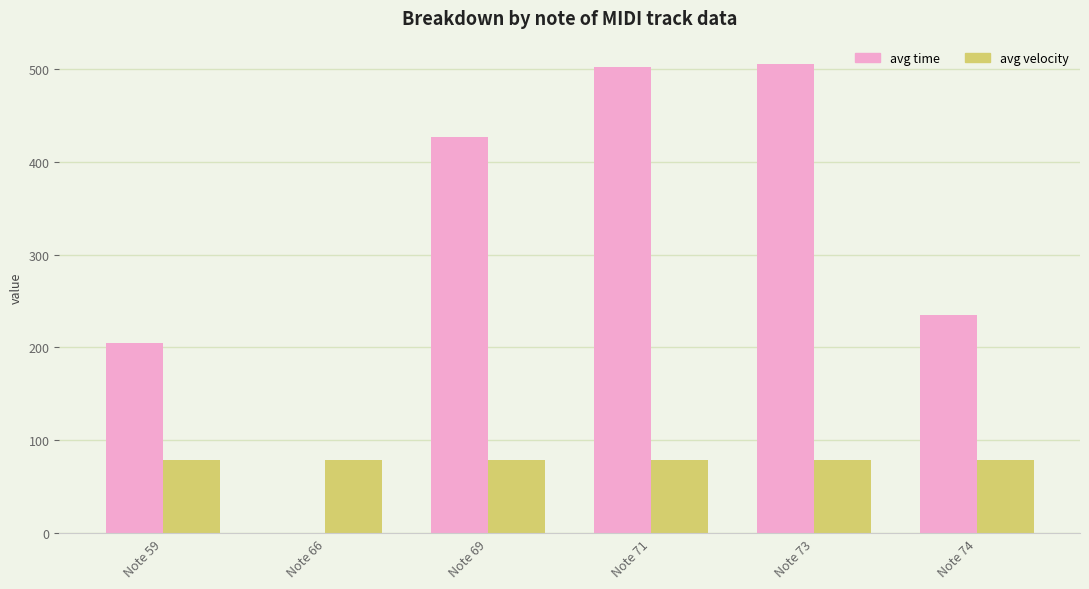

Which series has the largest total across all categories?

avg time